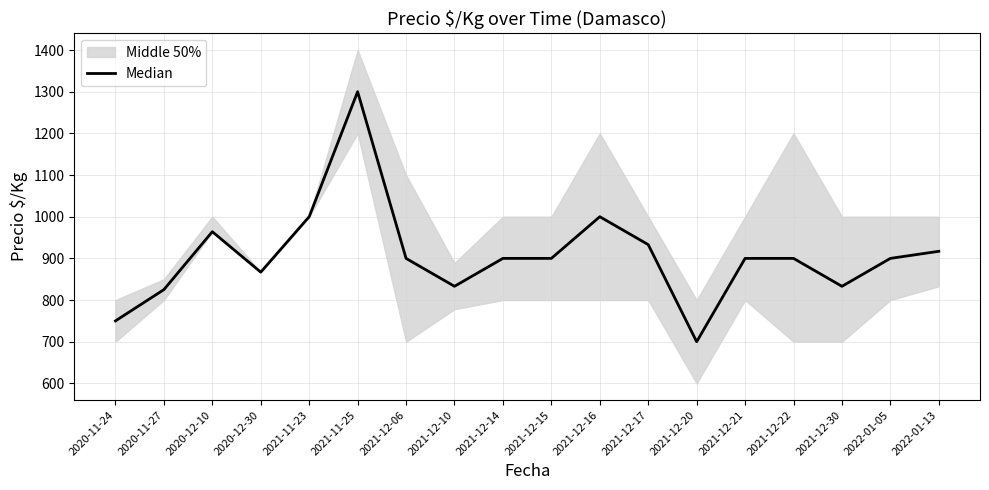

Rank the categories by value from lowest to highest.

2021-12-20, 2020-11-24, 2020-11-27, 2021-12-10, 2021-12-30, 2020-12-30, 2021-12-06, 2021-12-14, 2021-12-15, 2021-12-21, 2021-12-22, 2022-01-05, 2022-01-13, 2021-12-17, 2020-12-10, 2021-11-23, 2021-12-16, 2021-11-25